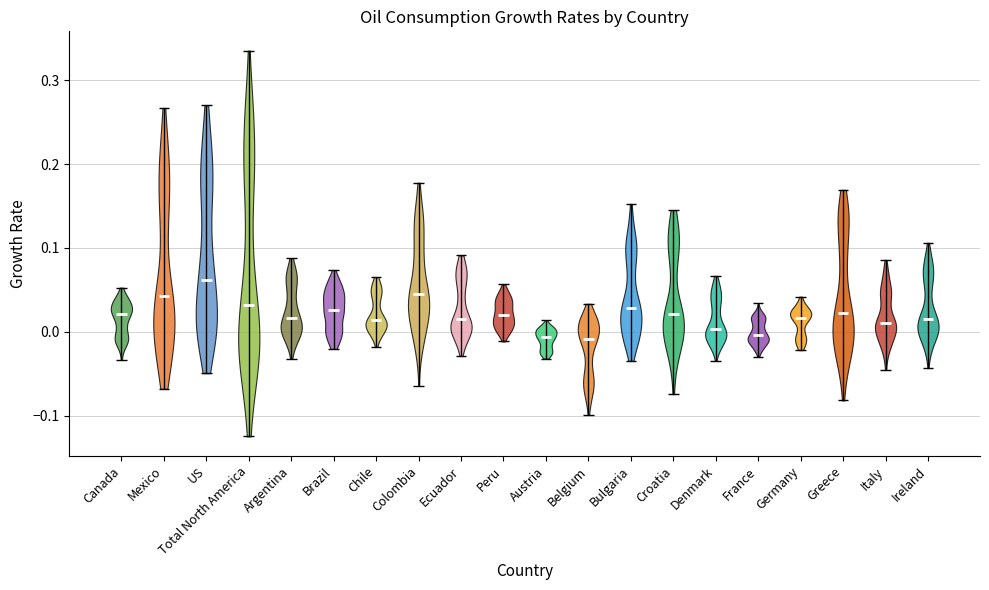

What is the highest point the violin for Canada reaches on the y-axis? The values are not printed on the chart, so give them approximately, as read against the axis.

0.05